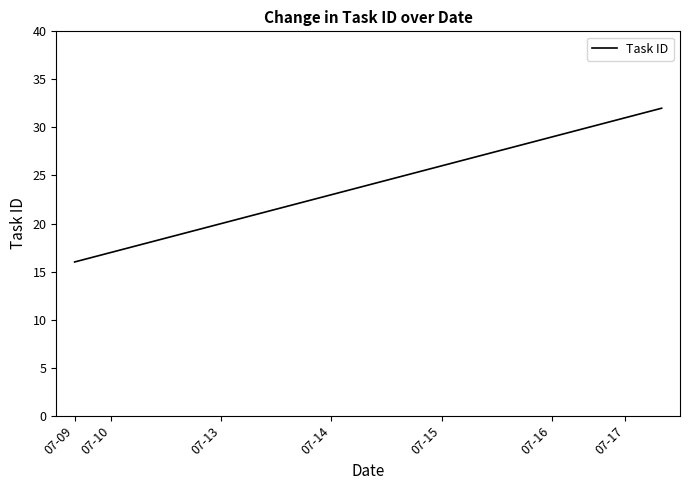

What is the difference between the maximum and minimum values?

16